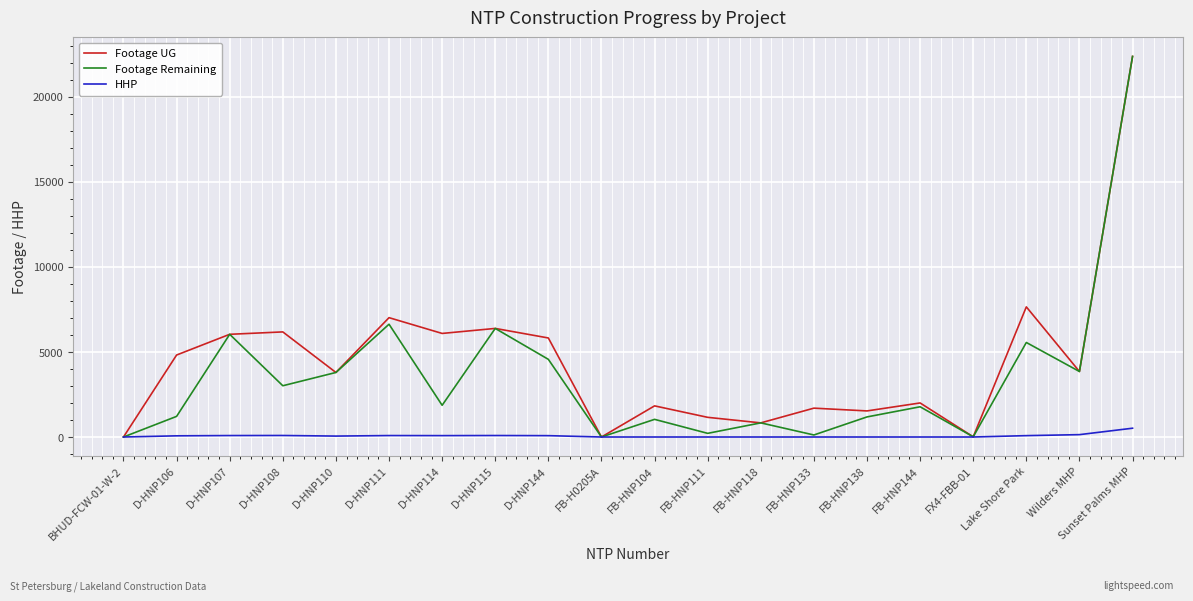

Rank the series at D-HNP114 from lowest to highest value.

HHP, Footage Remaining, Footage UG